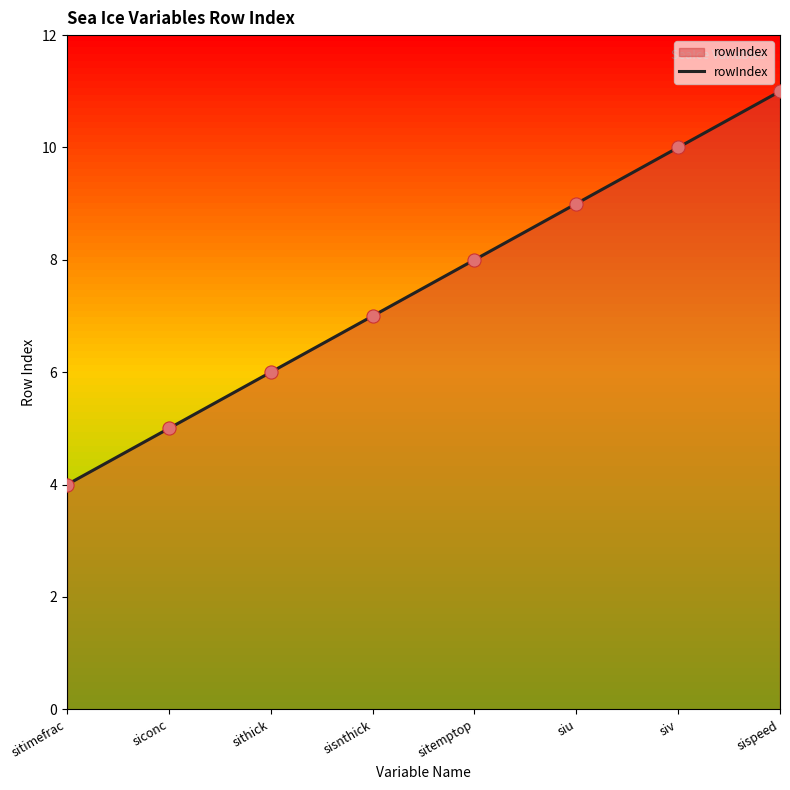

Approximately how many times larger is the value at siv compared to siconc?

2.0